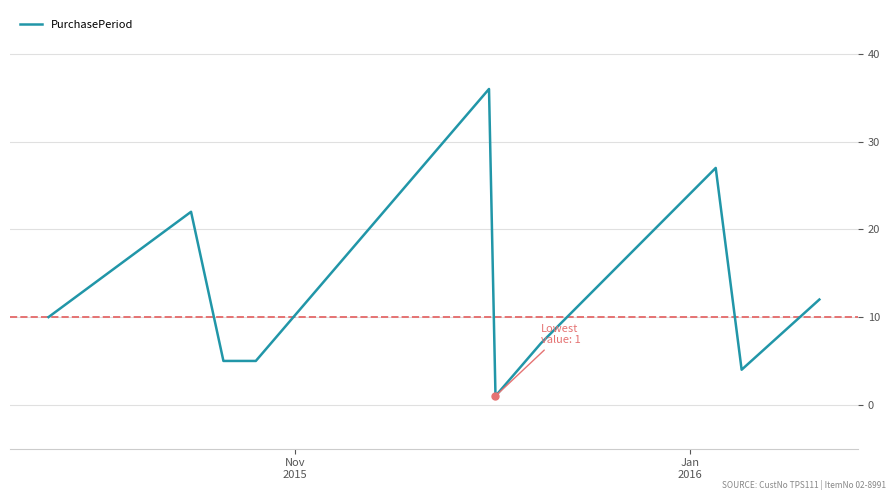

What is the difference between the maximum and minimum values?

35